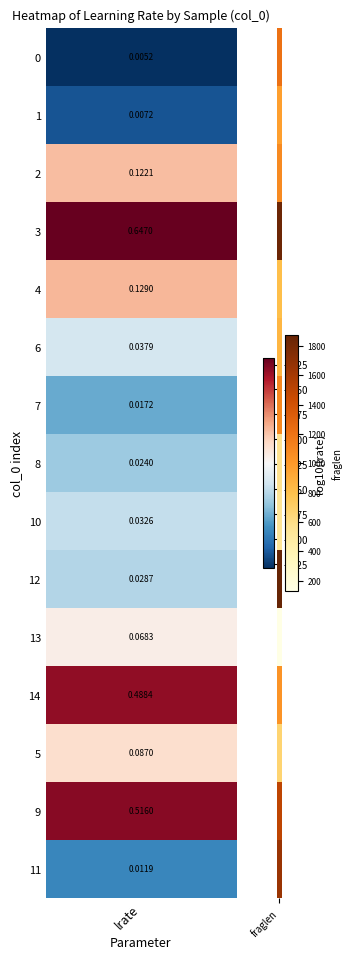

What is the greatest value displayed?

1874